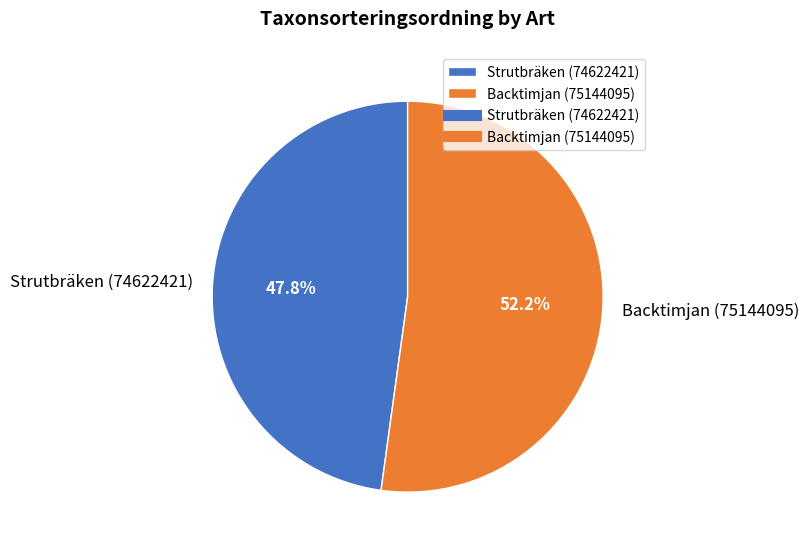

What is the smallest slice in the pie chart?

Strutbräken (74622421)